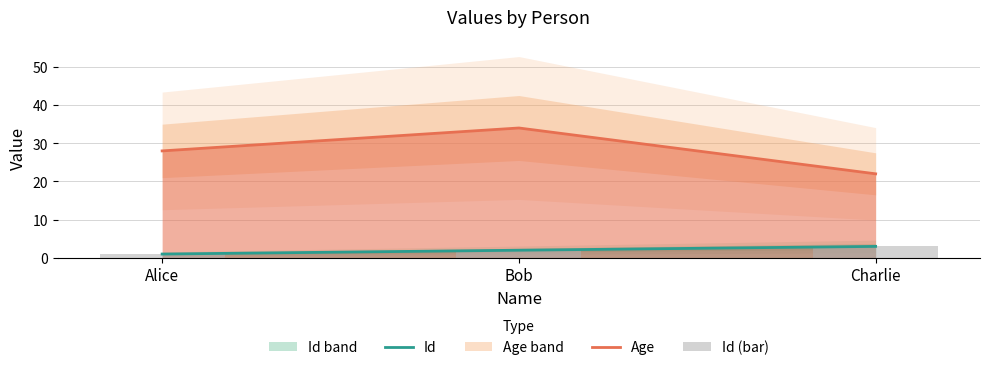

At which category does the chart reach its peak across all series?

Bob